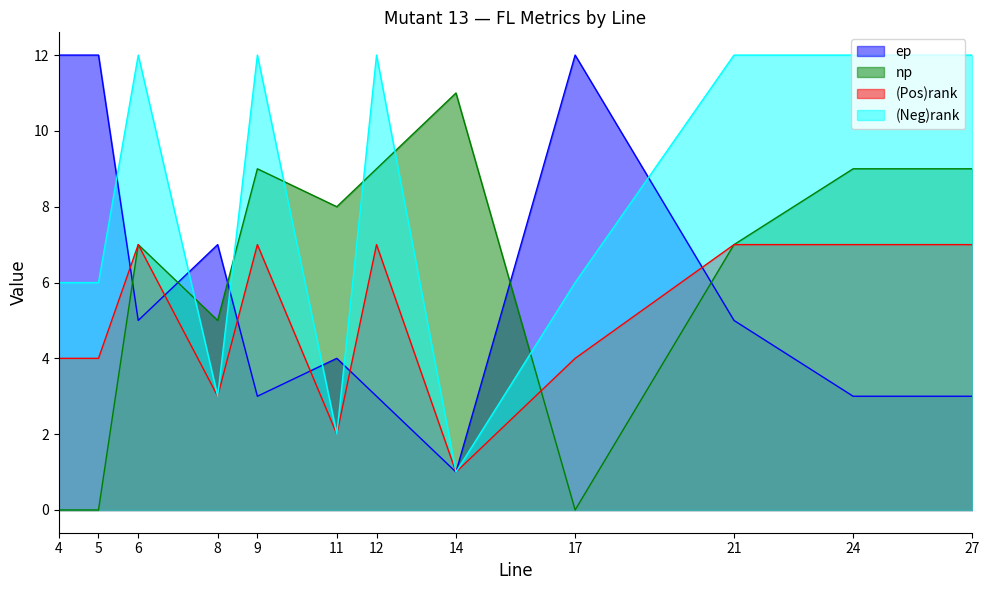

Reading left to right, transcribe all the data shown in this chart.

ep: 4=12	5=12	6=5	8=7	9=3	11=4	12=3	14=1	17=12	21=5	24=3	27=3
np: 4=0	5=0	6=7	8=5	9=9	11=8	12=9	14=11	17=0	21=7	24=9	27=9
(Pos)rank: 4=4	5=4	6=7	8=3	9=7	11=2	12=7	14=1	17=4	21=7	24=7	27=7
(Neg)rank: 4=6	5=6	6=12	8=3	9=12	11=2	12=12	14=1	17=6	21=12	24=12	27=12